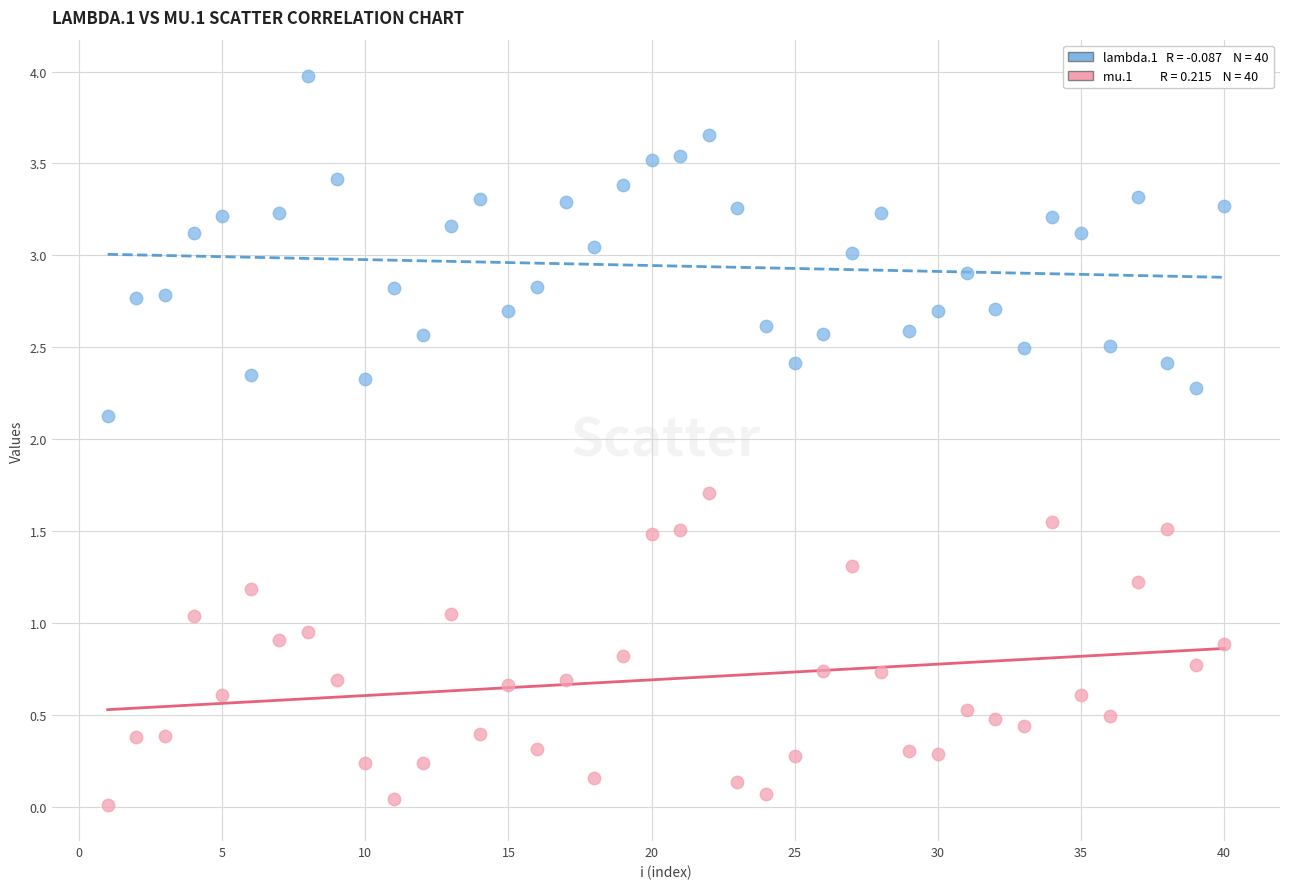

Across all data points, what is the range of Y values (max minus min)?

4.0